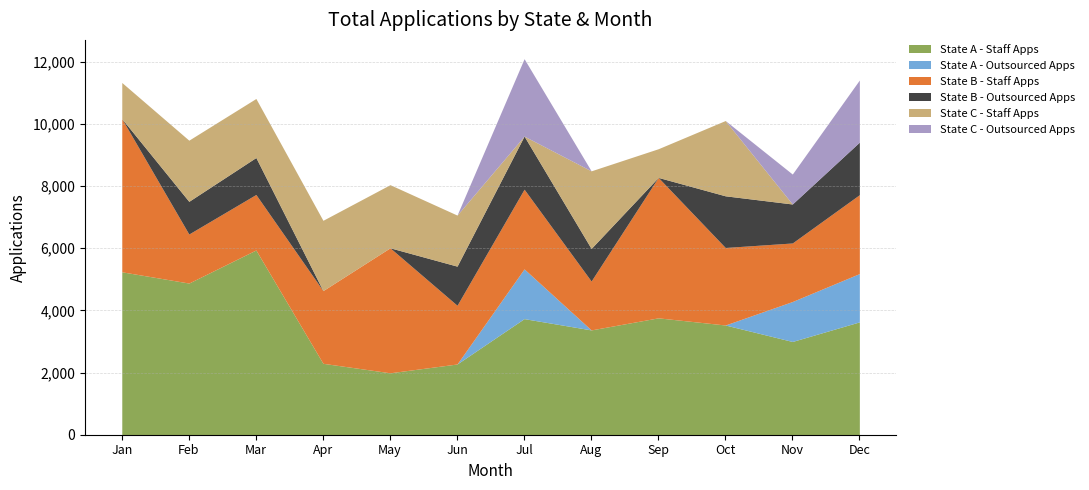

Is it true that State A - Outsourced Apps equals 773 at Feb?

False